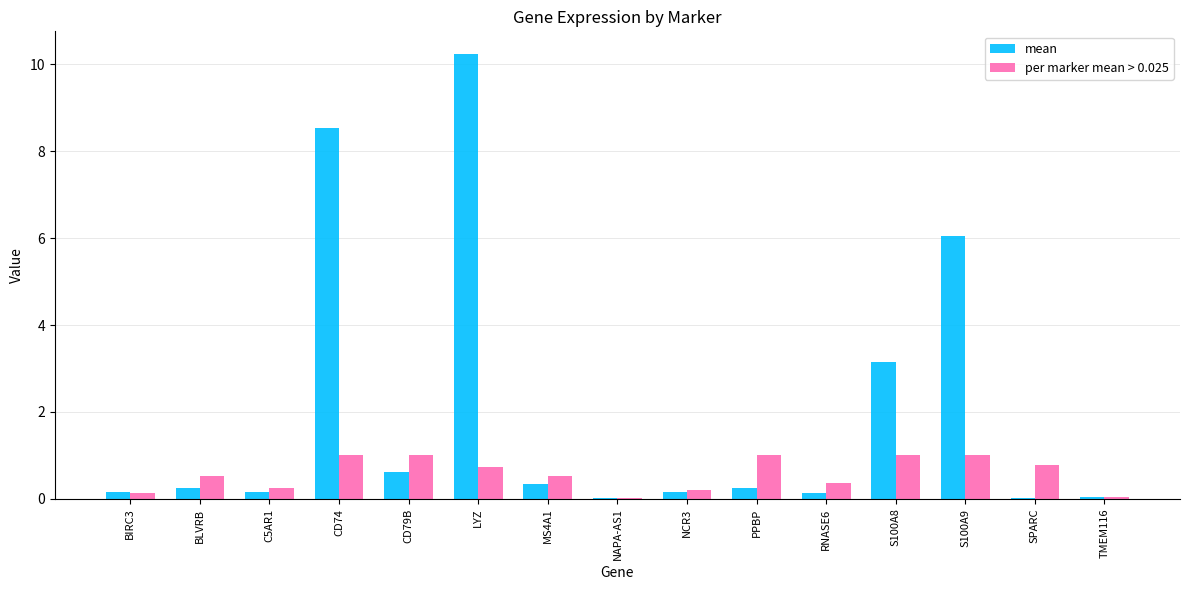

Which series changed the most between BLVRB and S100A8?

mean